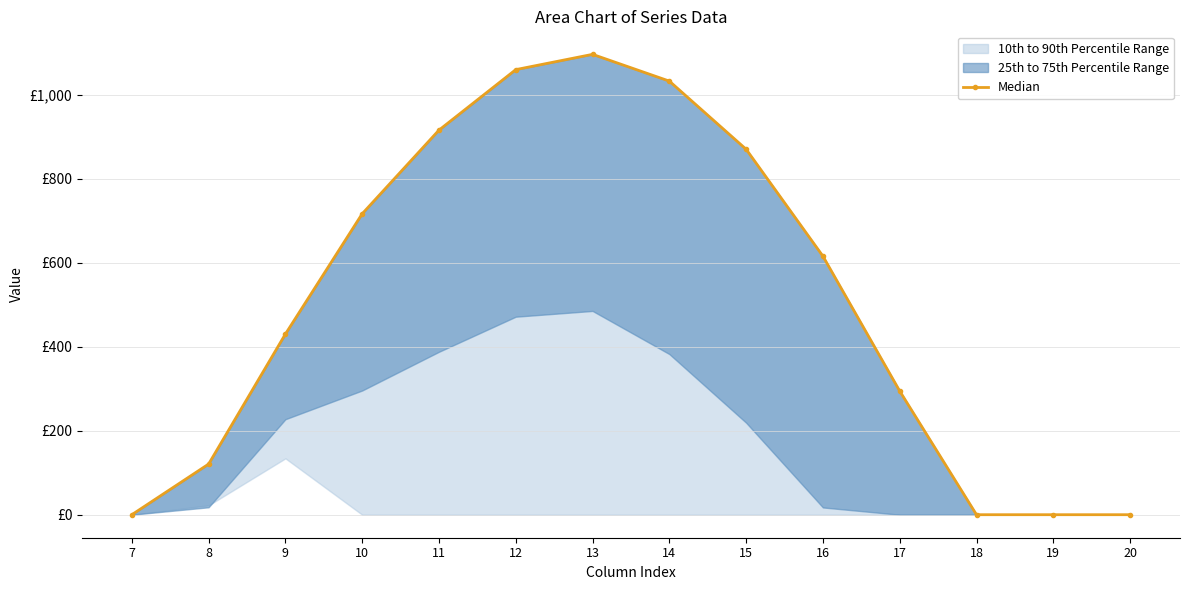

Reading right to left, extract all data points from this chart.

20=0.0	19=0.0	18=0.0	17=294.5	16=615.9	15=870.6	14=1032.9	13=1096.7	12=1060.3	11=916.2	10=716.9	9=430.3	8=120.6	7=0.0